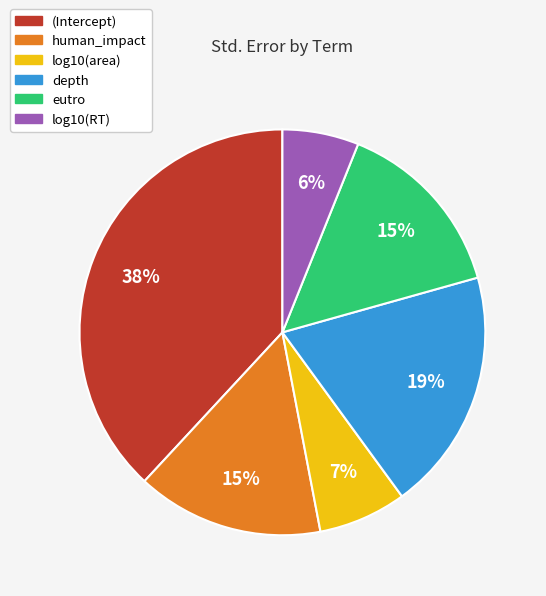

Is it true that log10(RT) is 6% of the pie?

True